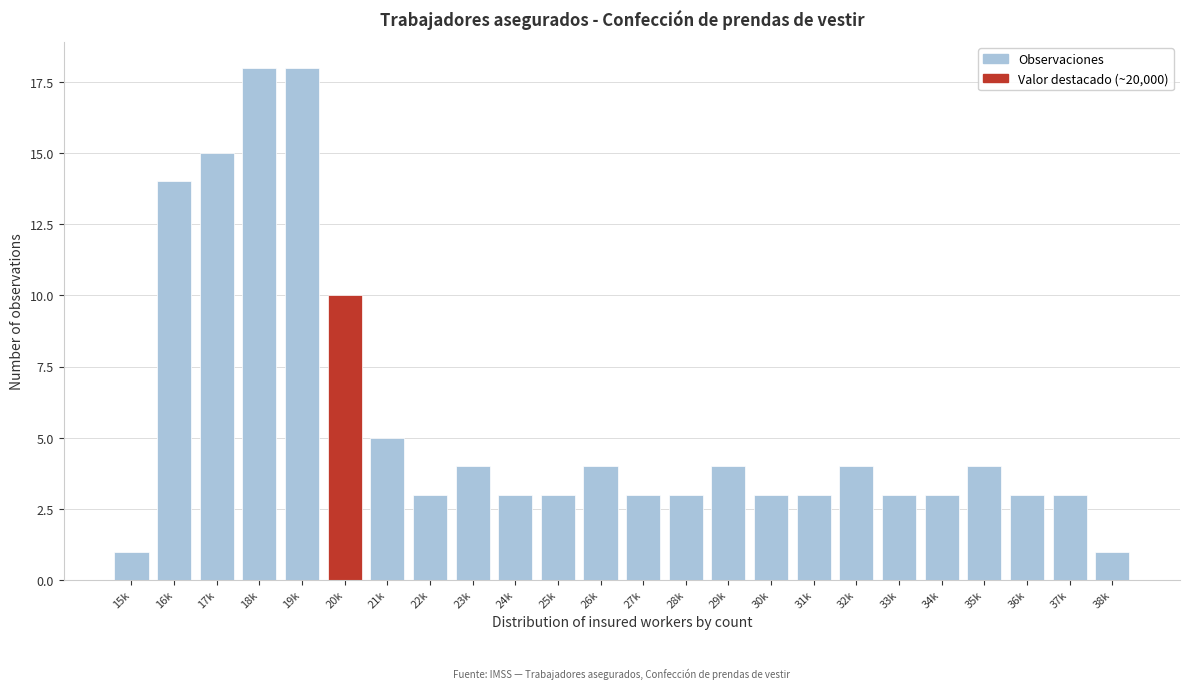

Reading right to left, what are all the values shown in this chart?

38k=1	37k=3	36k=3	35k=4	34k=3	33k=3	32k=4	31k=3	30k=3	29k=4	28k=3	27k=3	26k=4	25k=3	24k=3	23k=4	22k=3	21k=5	20k=10	19k=18	18k=18	17k=15	16k=14	15k=1